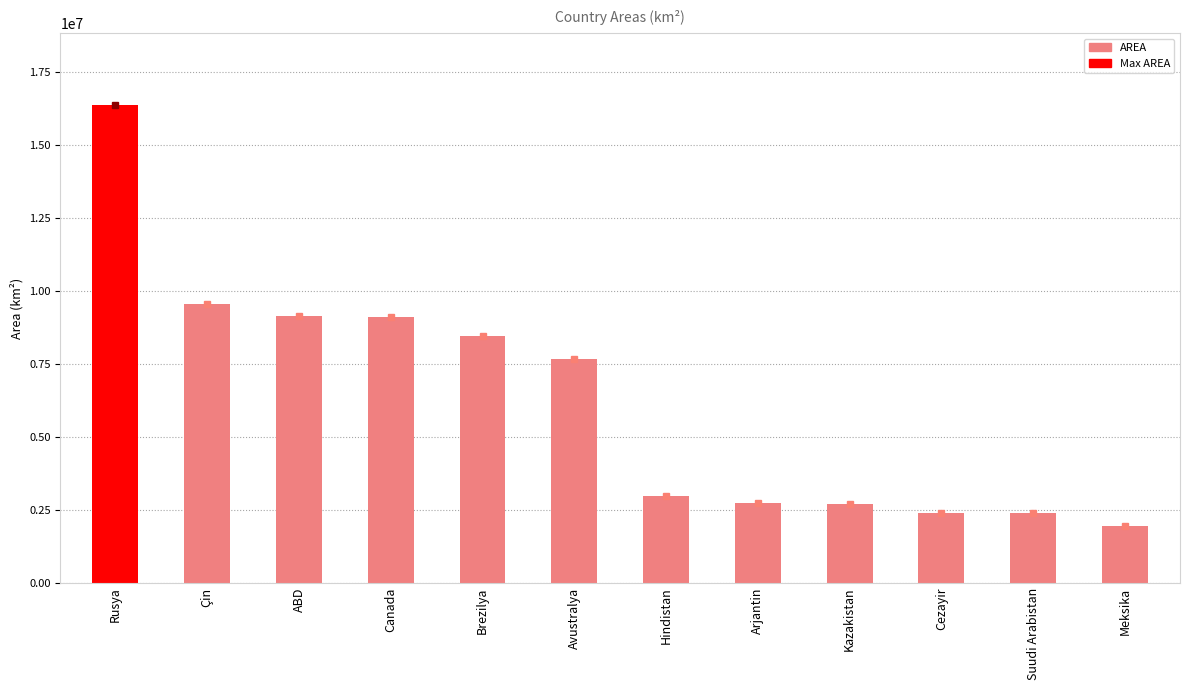

True or false: the data shows 9093507 at Canada.

True